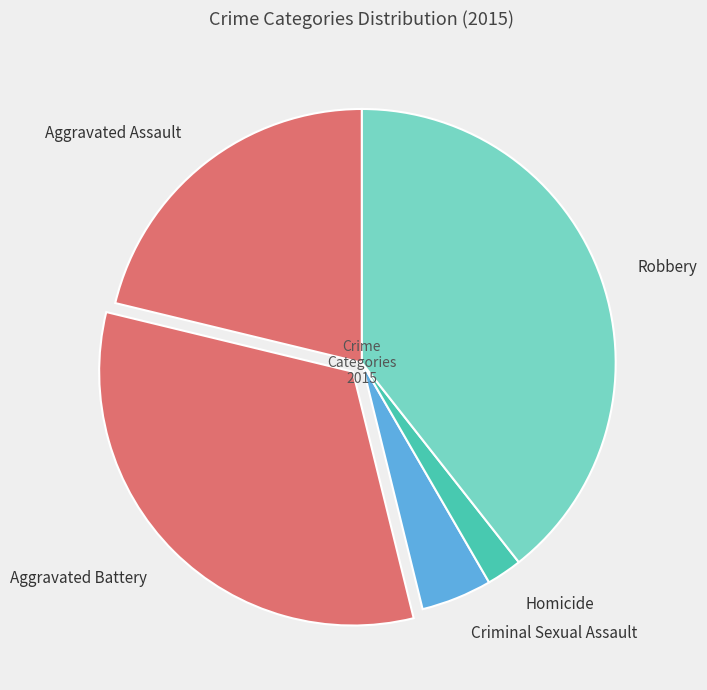

Count the number of slices in the pie.

5